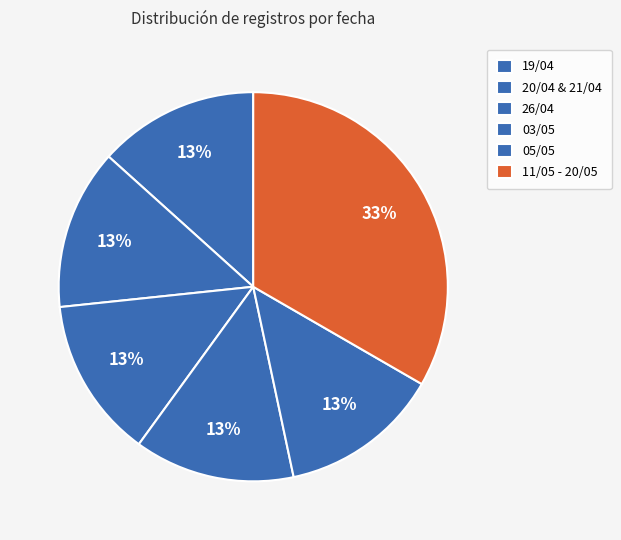

Which category has the smallest portion of the pie?

19/04